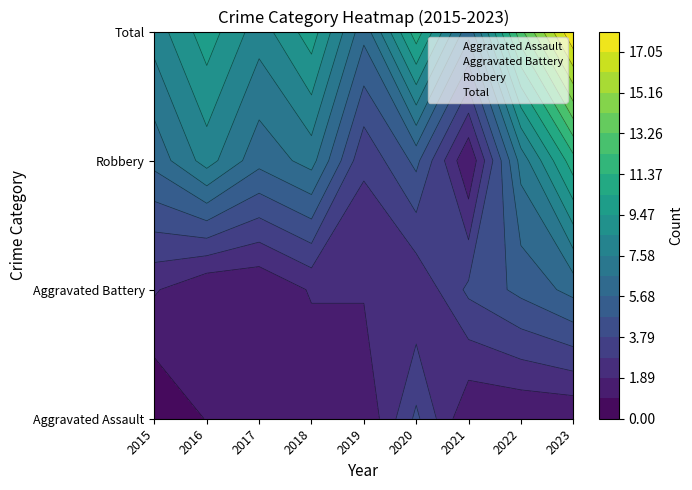

Is it true that Aggravated Assault equals 1 at 2019?

True